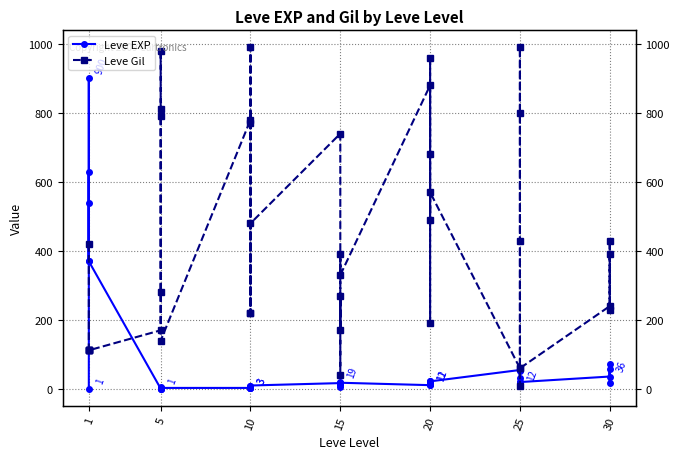

Is this an area chart (filled region under the line)?

No